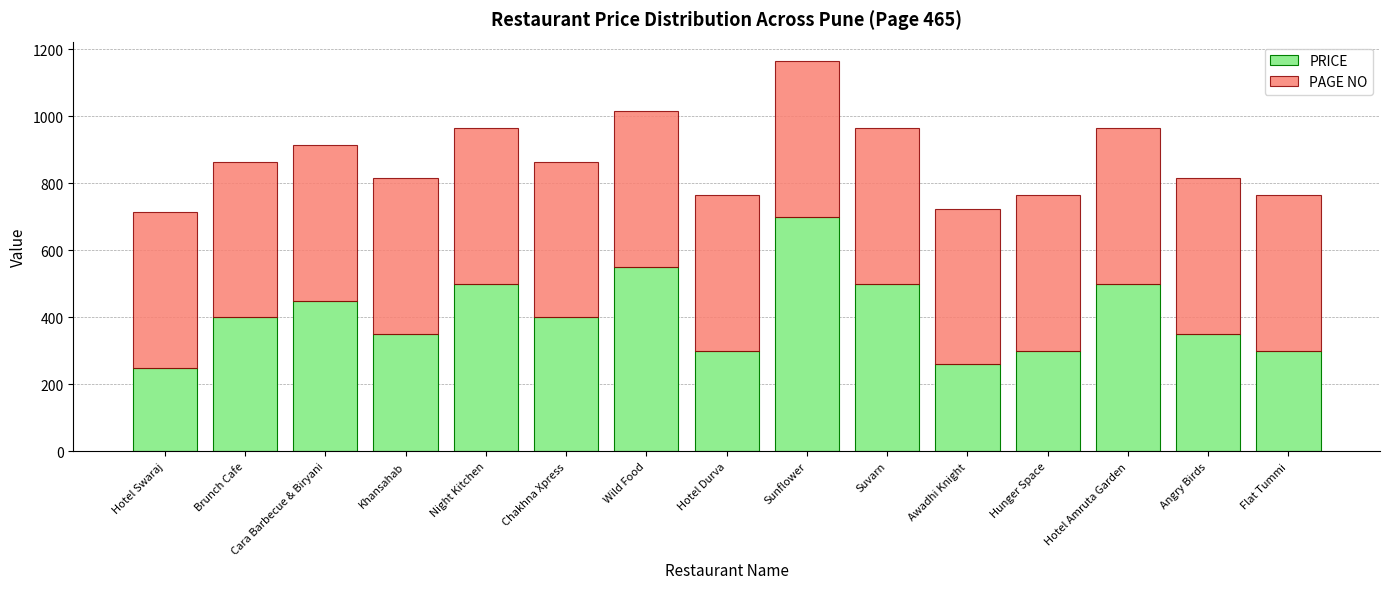

The PRICE series shows 197 at Hotel Durva. True or false?

False